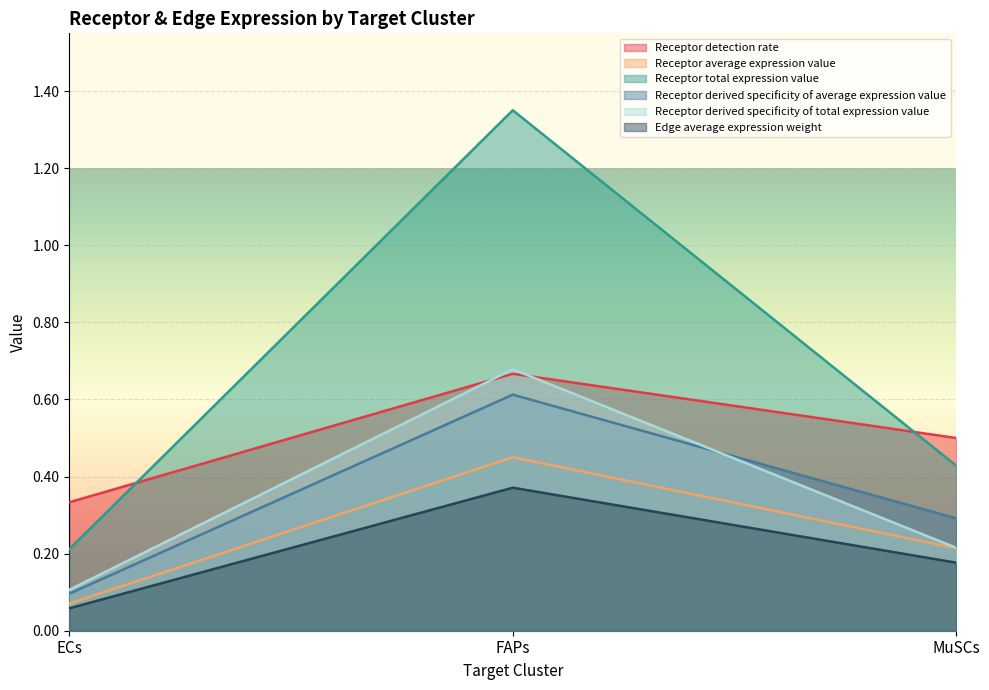

Which category has the lowest value in the Receptor derived specificity of average expression value series?

ECs